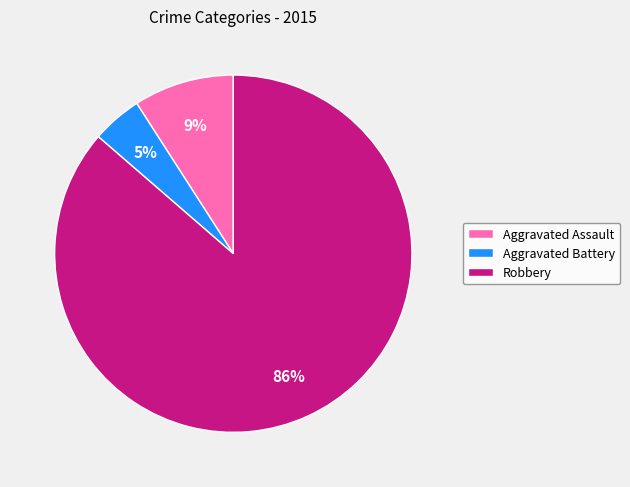

Is it true that Aggravated Battery is 5% of the pie?

True